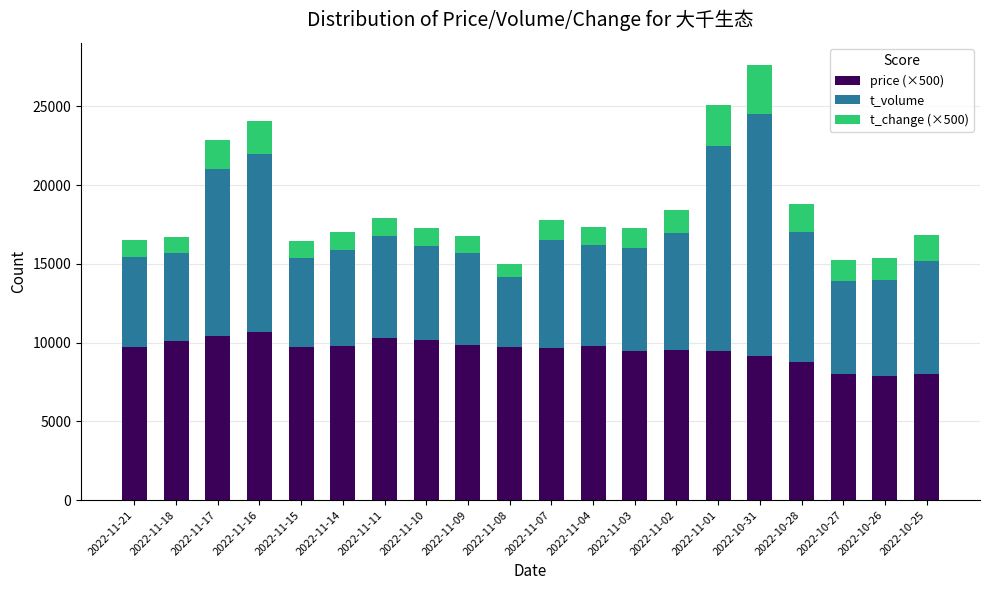

What is the total value across all series at 2022-11-03?

17293.0